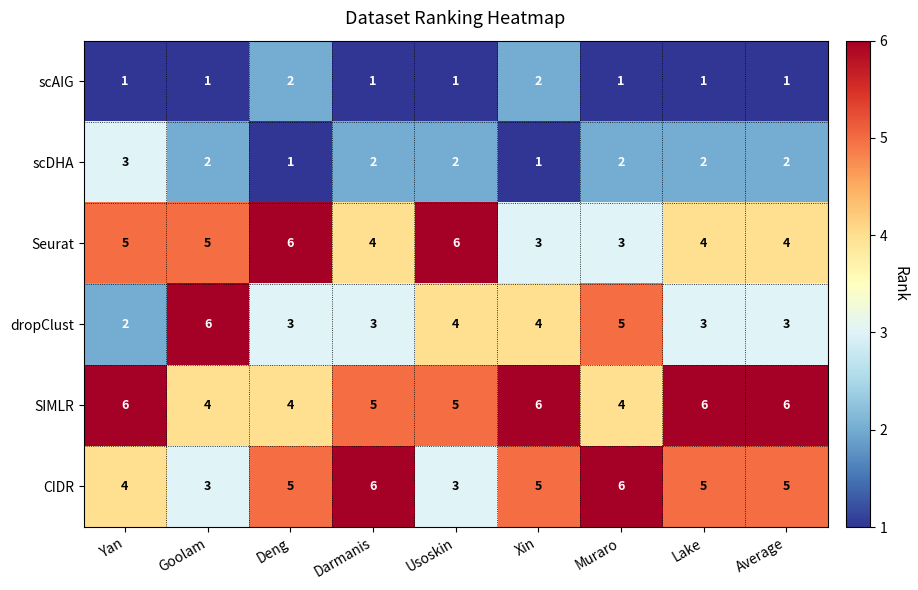

Count the CIDR values in the range 4 to 5.

5